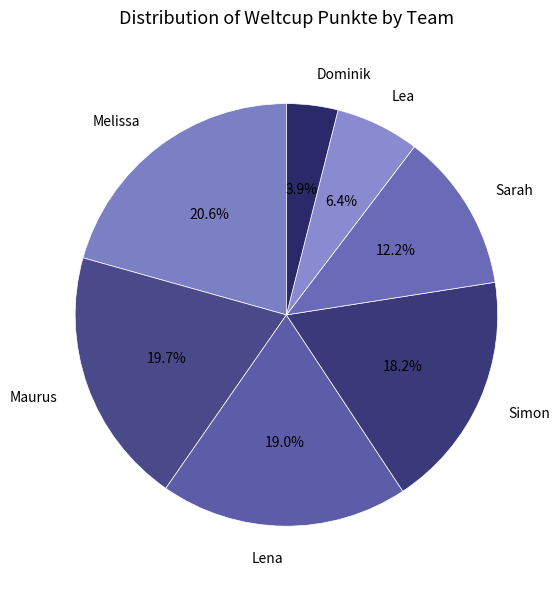

What percentage do Maurus and Dominik together represent?

23.6%